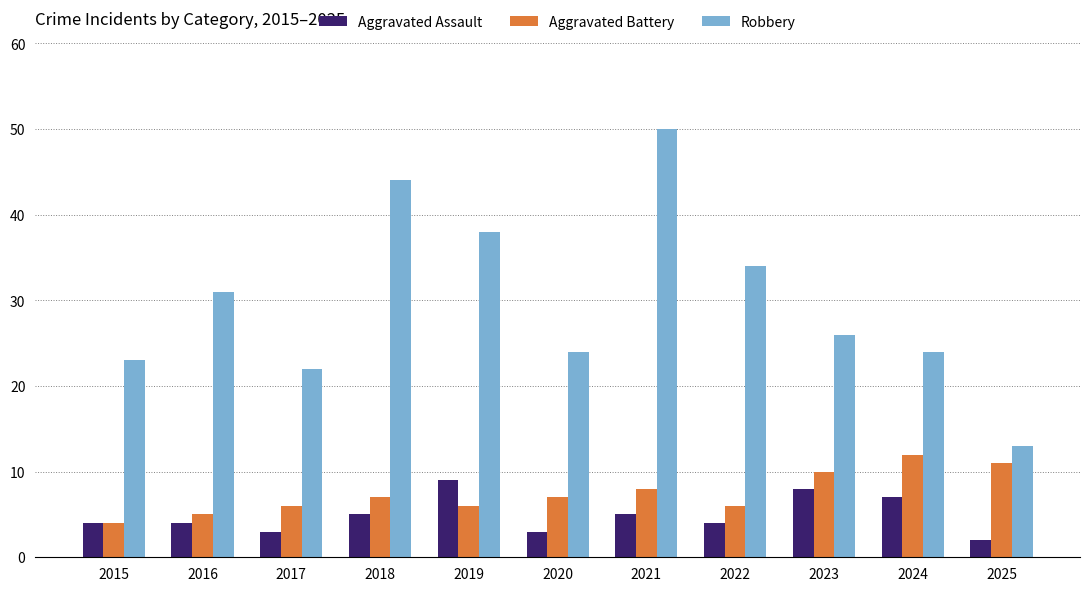

What are all the series names shown in the legend?

Aggravated Assault, Aggravated Battery, Robbery